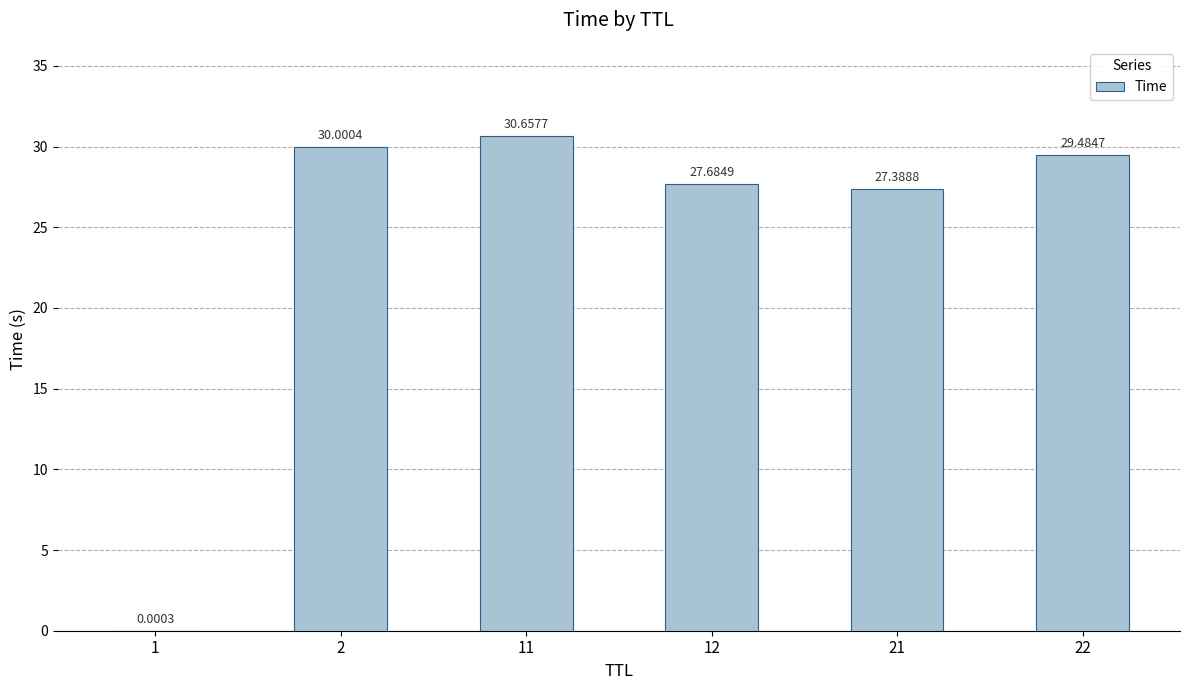

What is the sum of the values at 2 and 12?

57.7